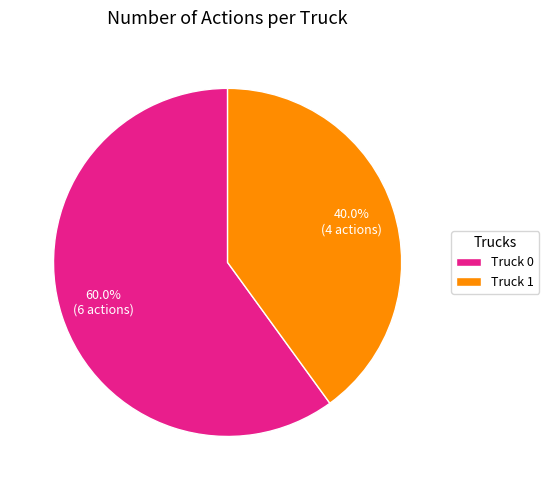

True or false: Truck 1 accounts for 40% of the total.

True